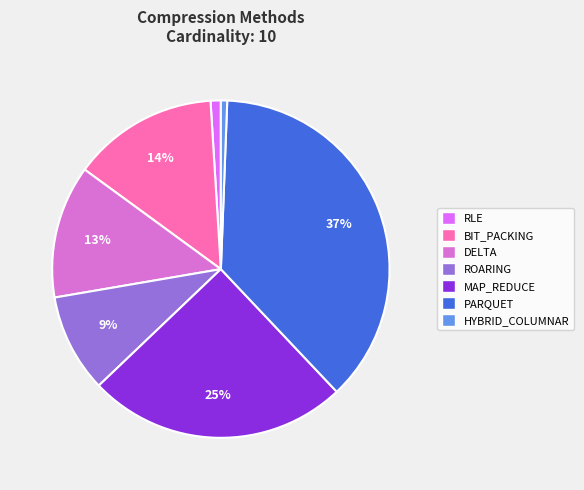

The RLE slice represents 1% of the pie. True or false?

True